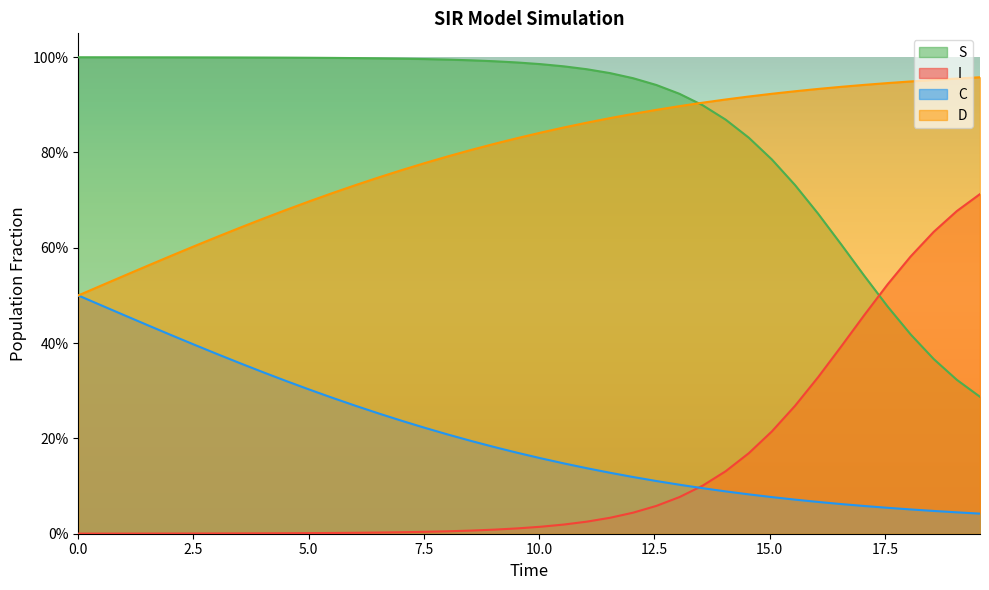

What are all the series names shown in the legend?

S, I, C, D